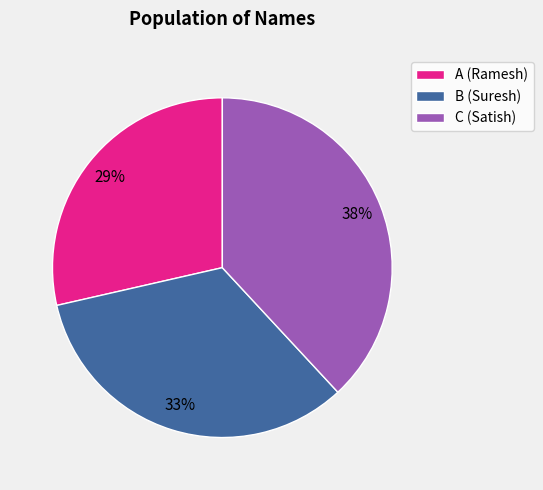

To the nearest percent, what percentage of the pie is B?

33%